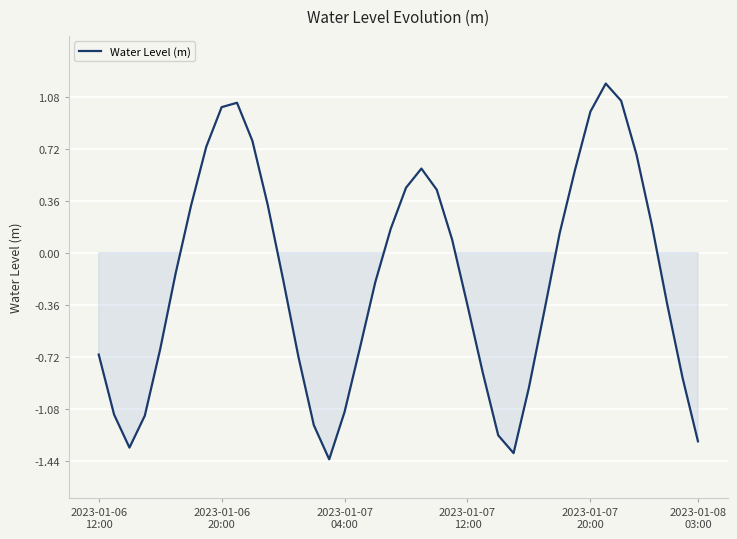

How many distinct data groups are displayed?

1